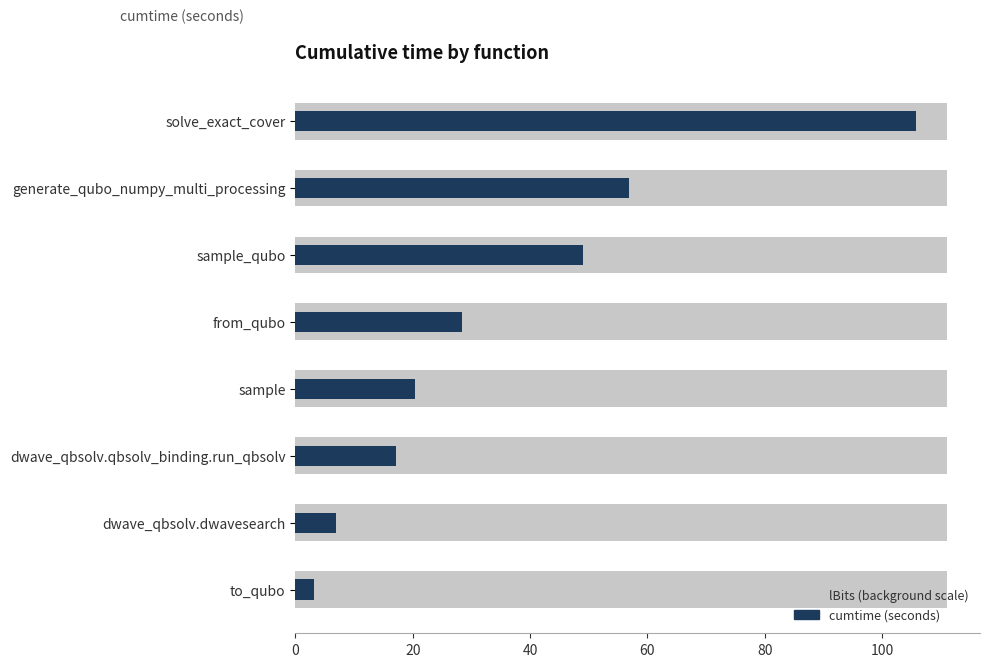

Reading left to right, extract all data points from this chart.

lBits (normalized background): 0.6	0.6	0.6	0.6	0.6	0.6	0.6	0.6
cumtime: 105.8	56.8	49.0	28.4	20.3	17.2	6.9	3.1